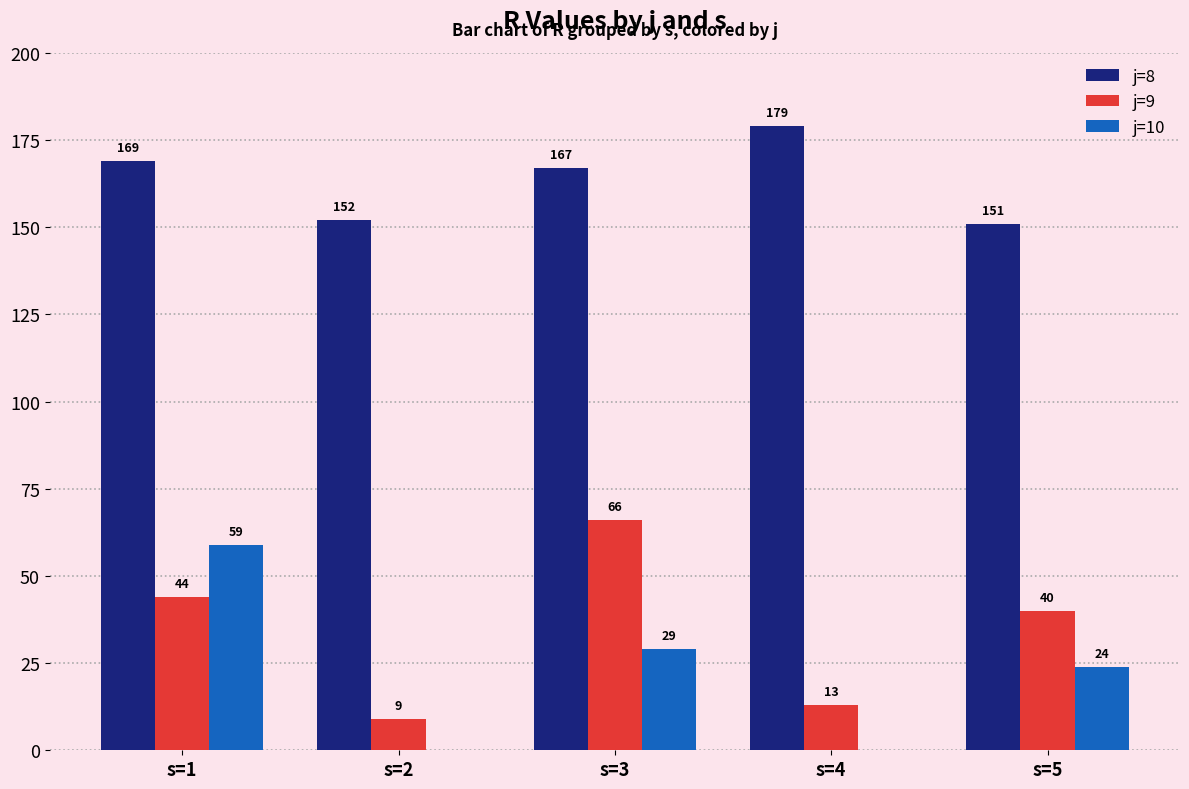

Where is j=8 nearest to the value 165?

s=3